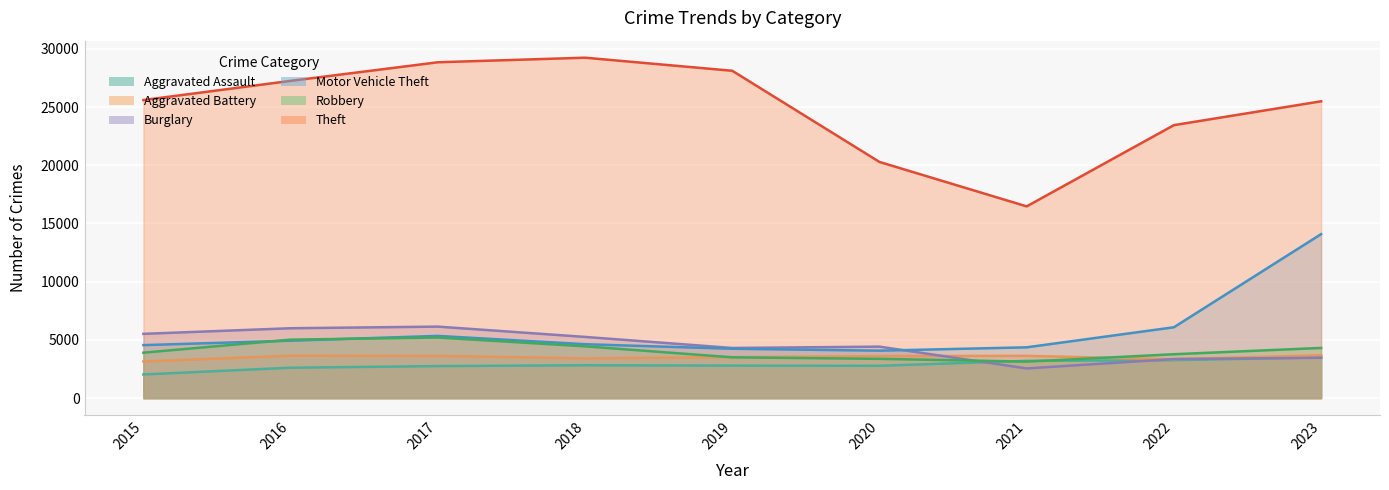

Rank the series by their maximum value, from highest to lowest.

Theft, Motor Vehicle Theft, Burglary, Robbery, Aggravated Battery, Aggravated Assault